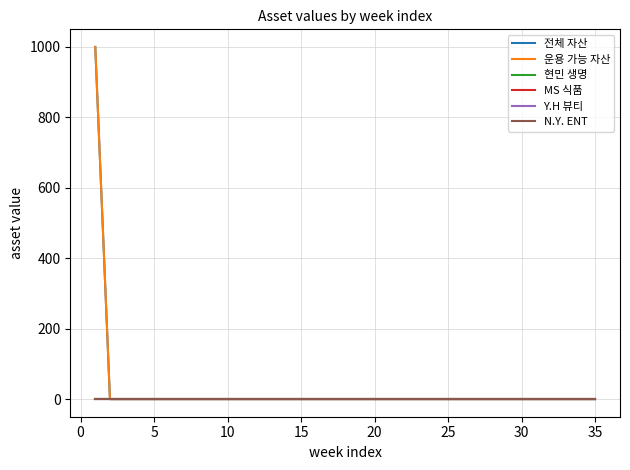

How many lines are shown in the chart?

6